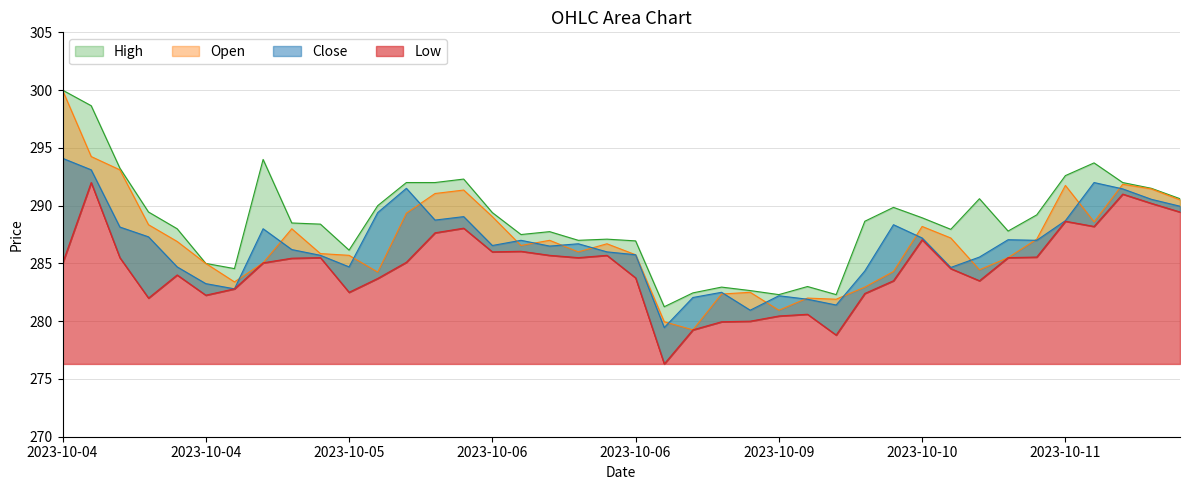

Does the chart have visible grid lines?

Yes